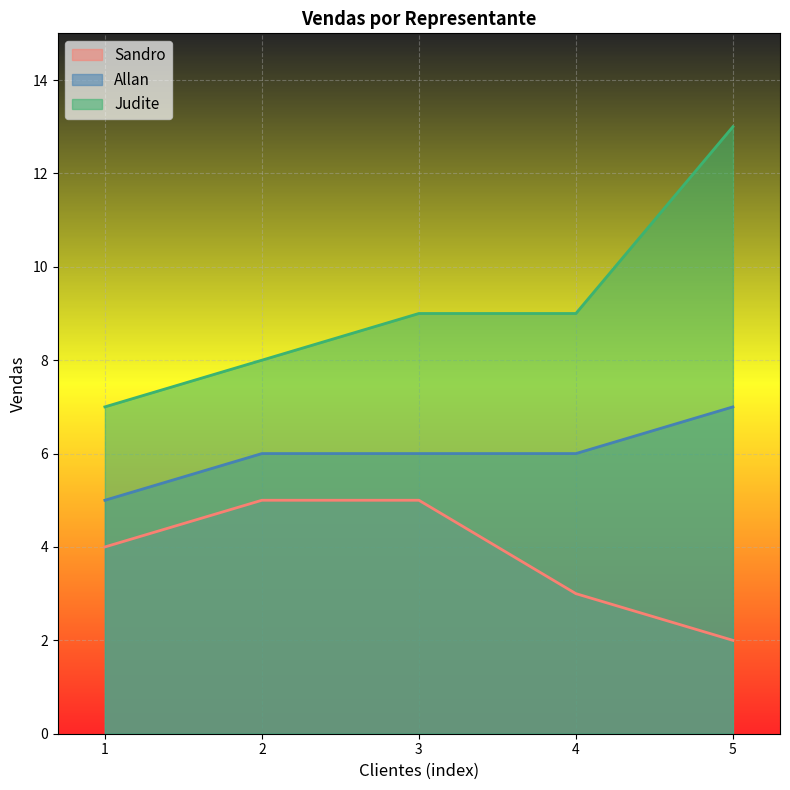

Is it true that Judite equals 18 at 5?

False